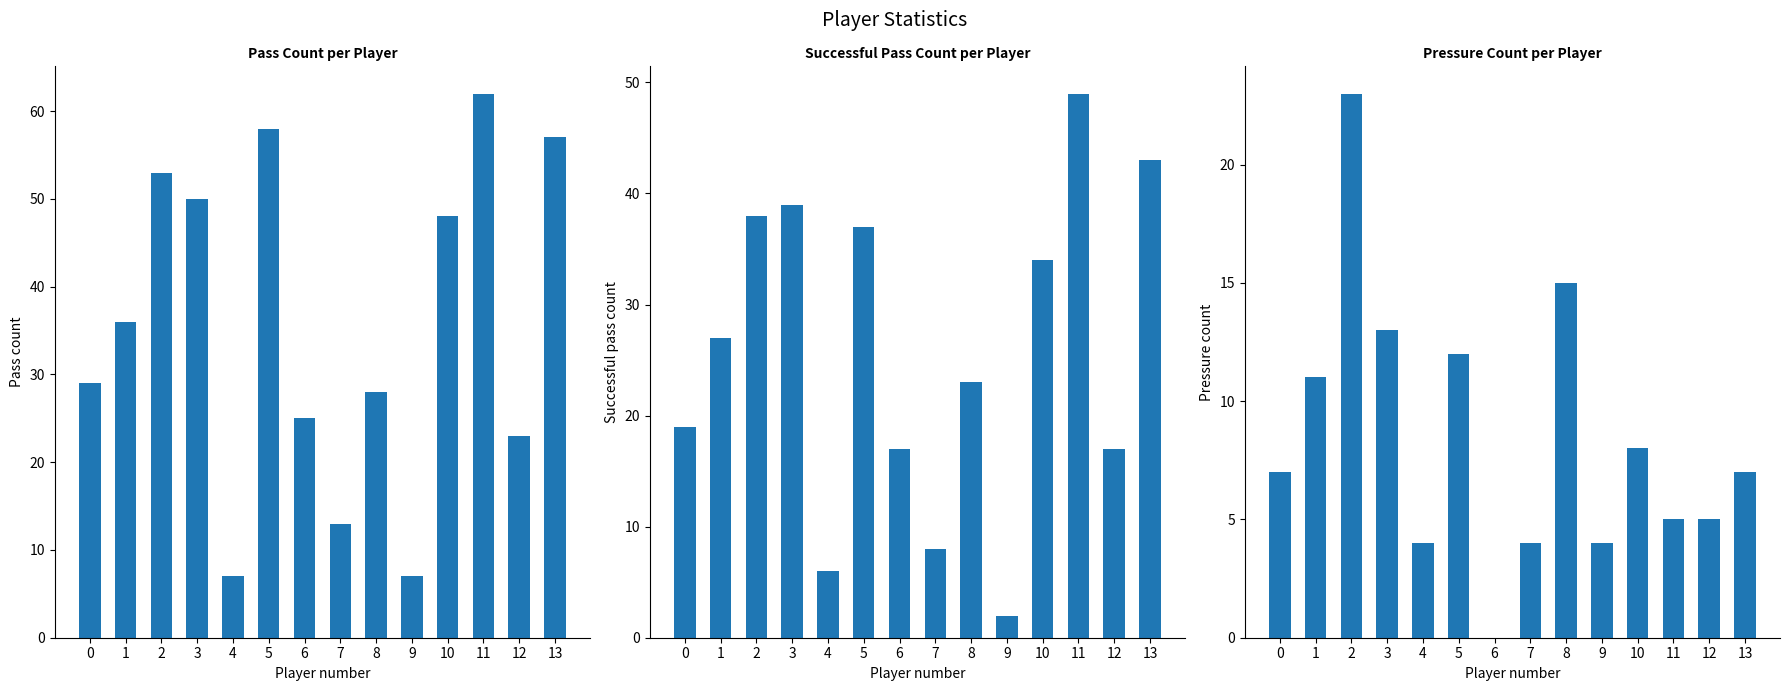

How many data points in pass_count are less than 36?

7